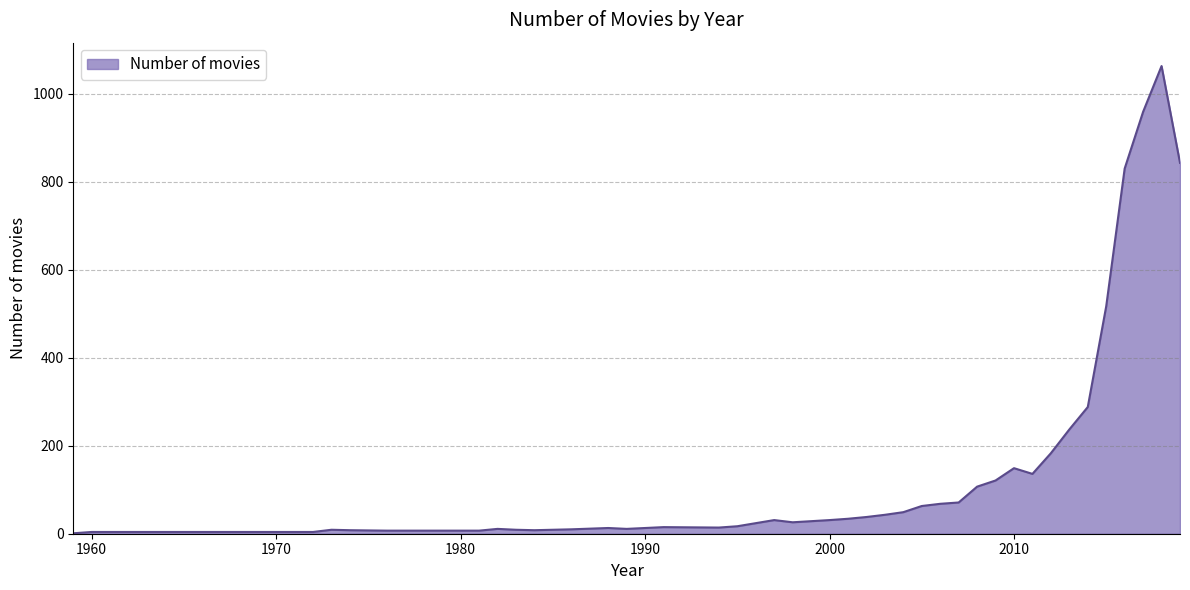

How many lines are shown in the chart?

1